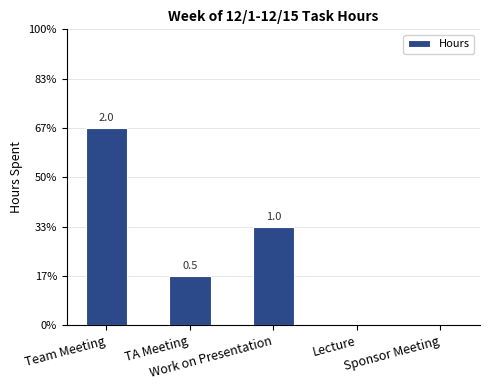

True or false: the data shows 0.5 at TA Meeting.

True